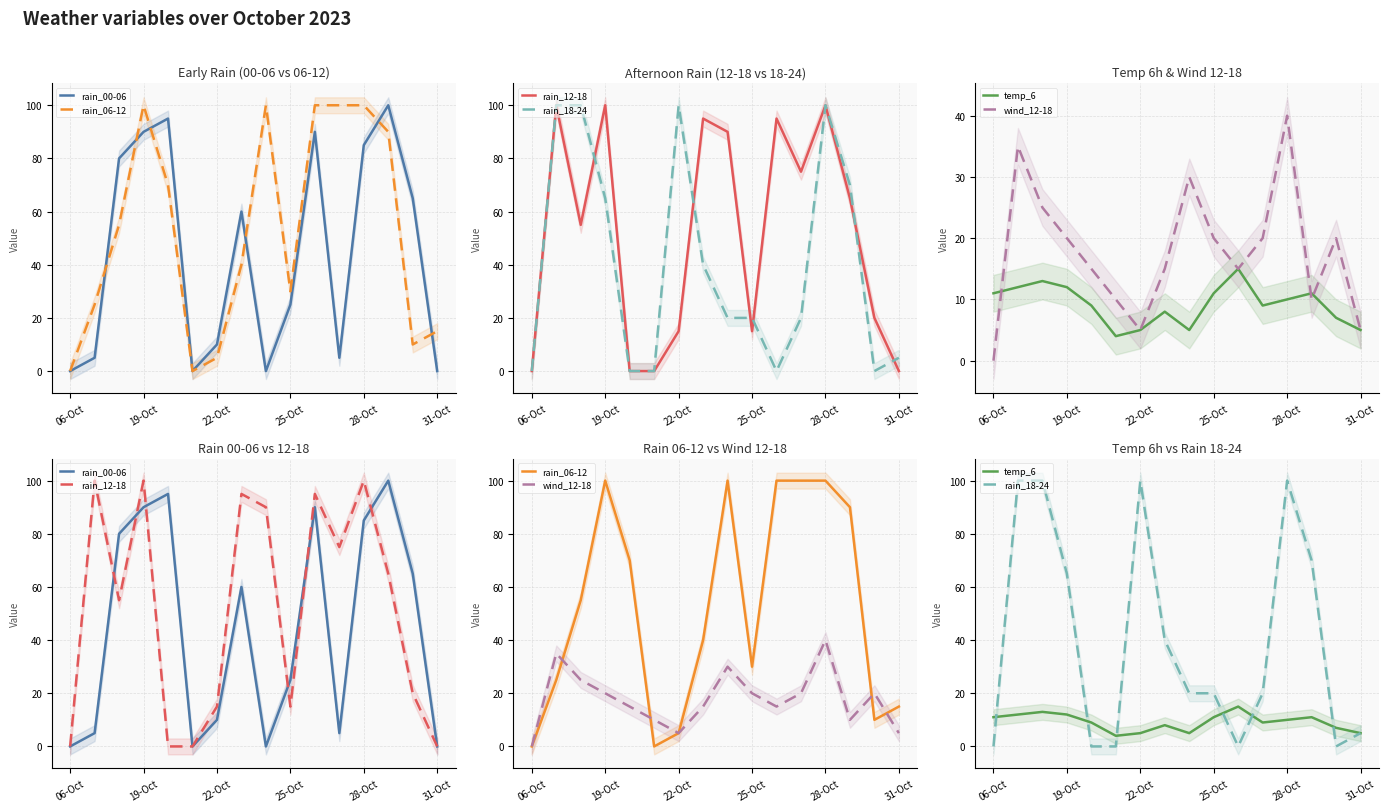

What is the difference between the maximum and minimum values in the rain_06-12 series?

100